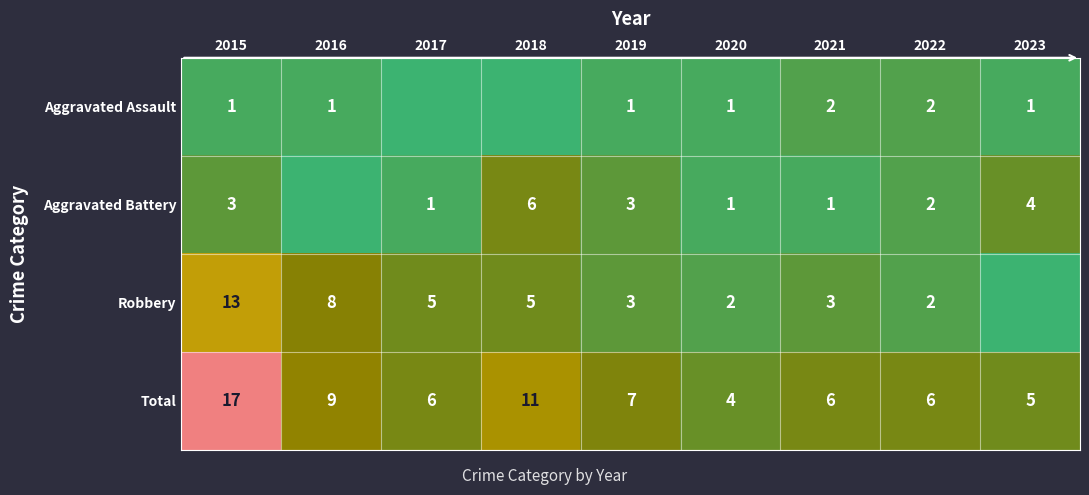

Is it true that Robbery equals 3 at 2022?

False